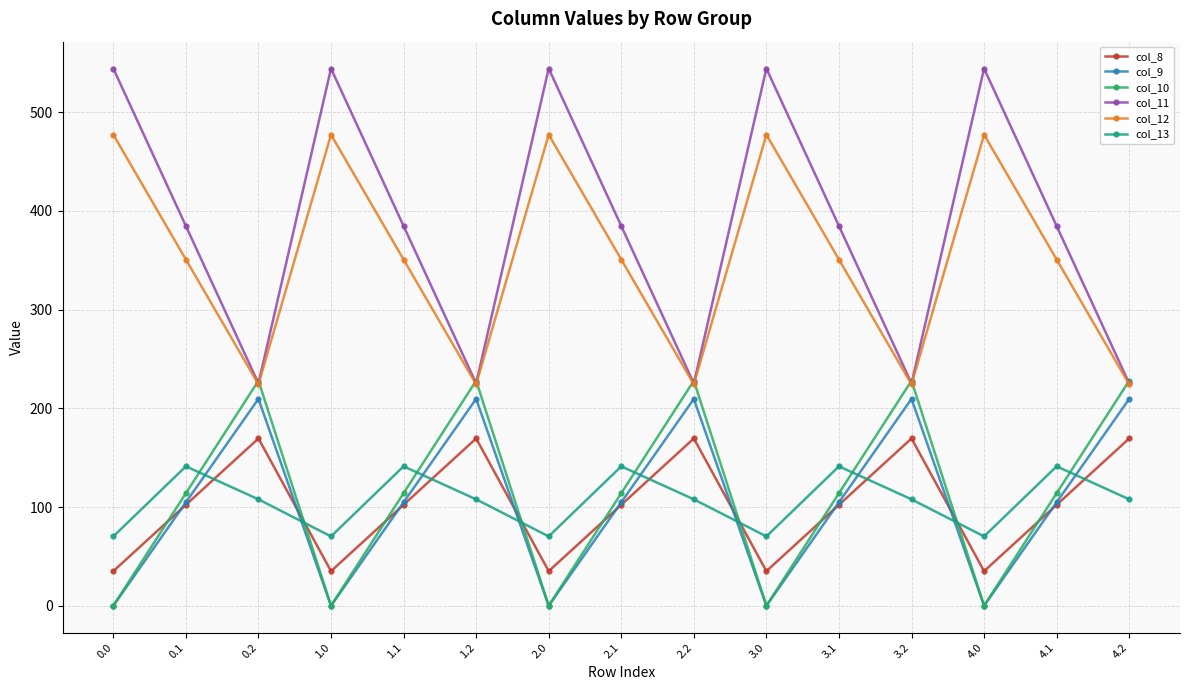

True or false: col_12 has more than 1 interior local peaks.

True